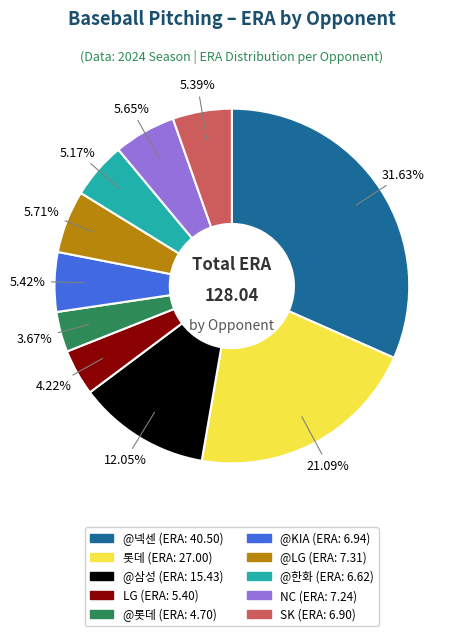

Is there any slice that represents more than half of the pie?

No